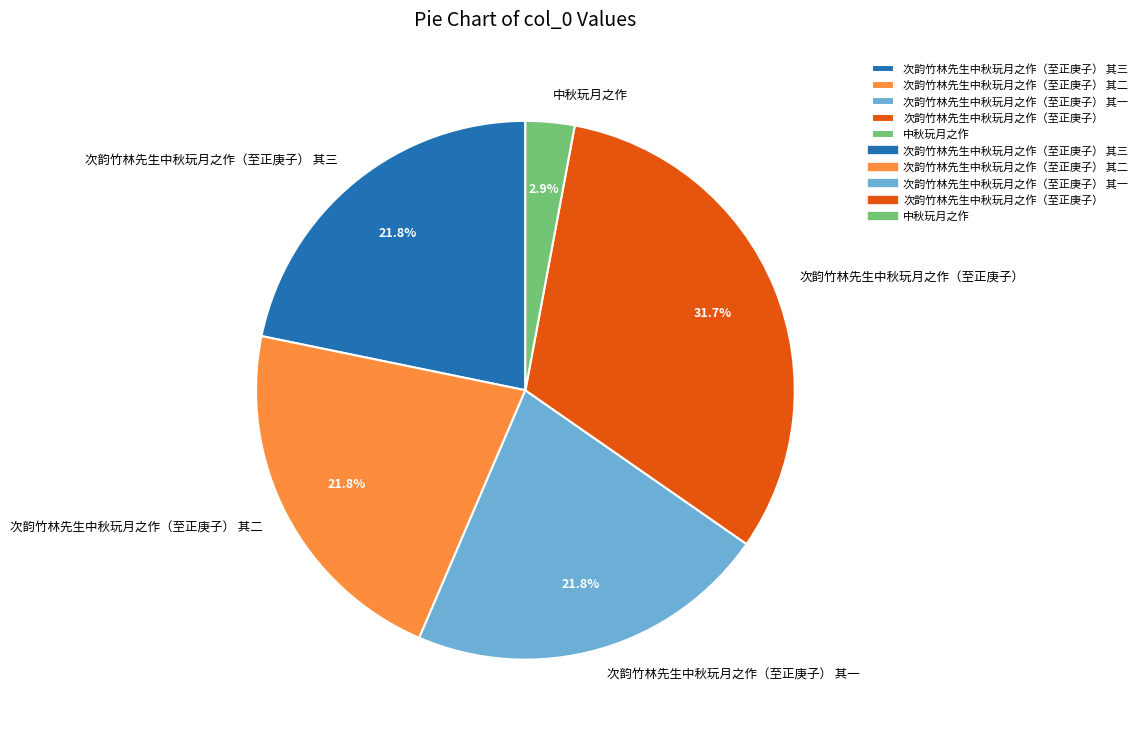

To the nearest percent, what portion does 次韵竹林先生中秋玩月之作（至正庚子） 其一 represent?

22%